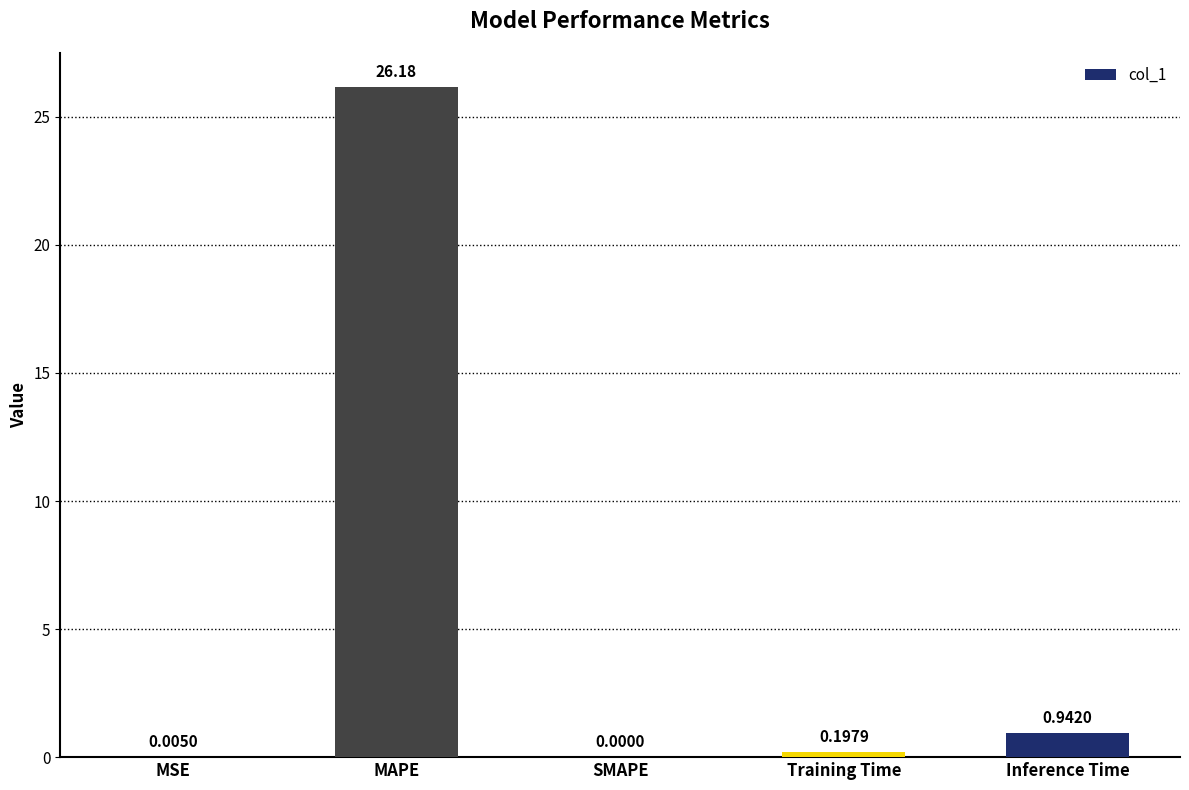

Where is the data nearest to the value 13?

Inference Time